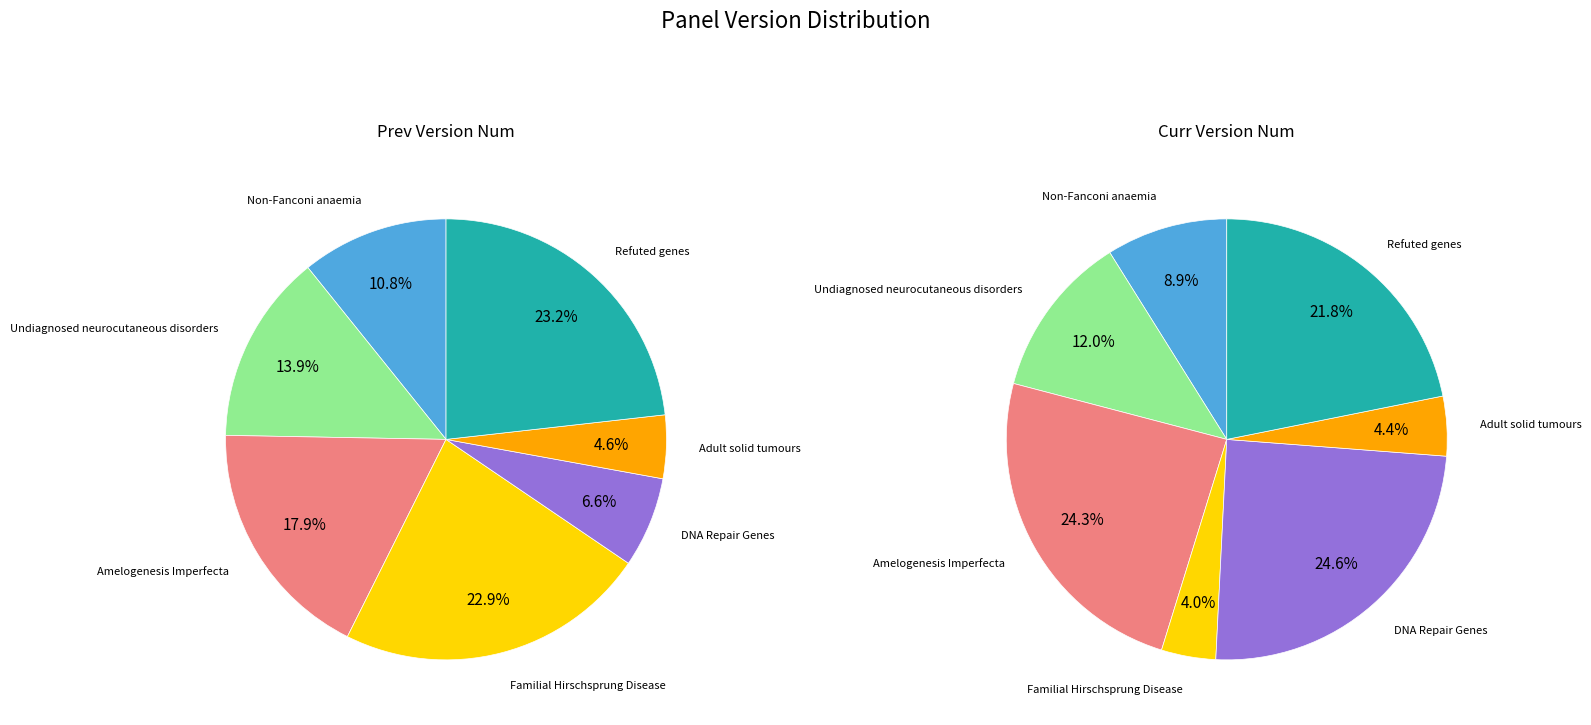

Combined, do 5 and 3 account for over 50%?

No